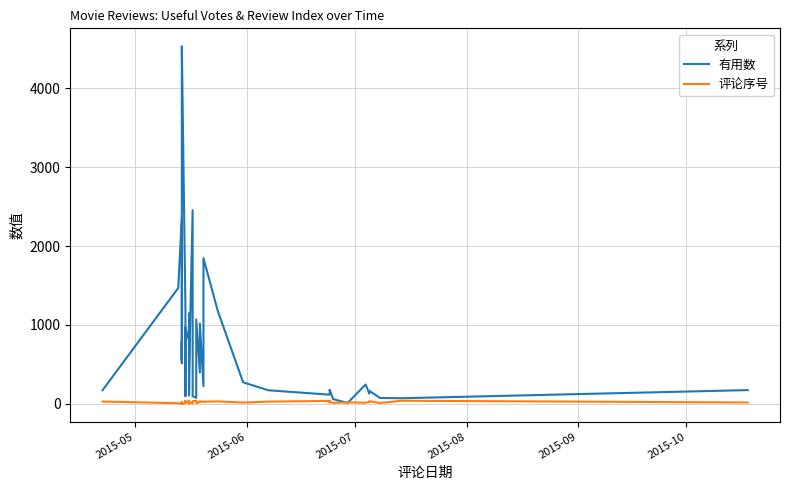

What is the smallest value displayed?

1